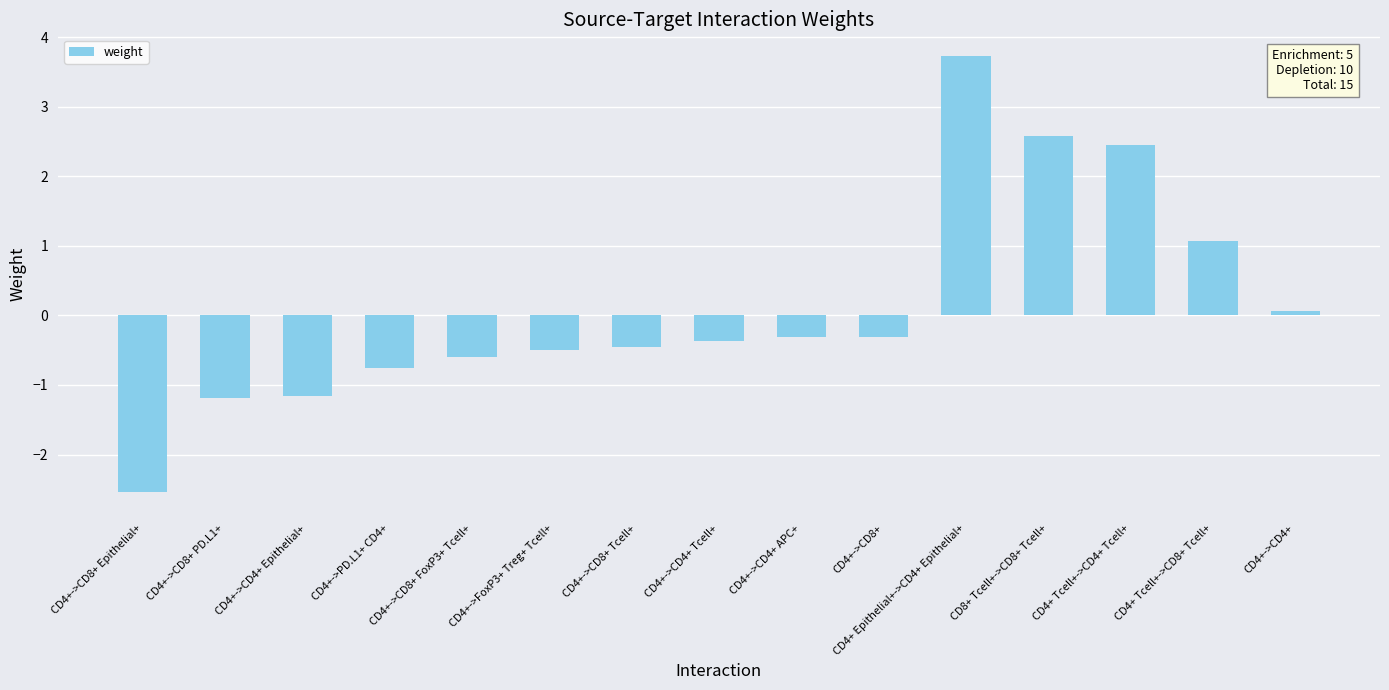

What position from the right is CD4+->CD8+ Tcell+?

9